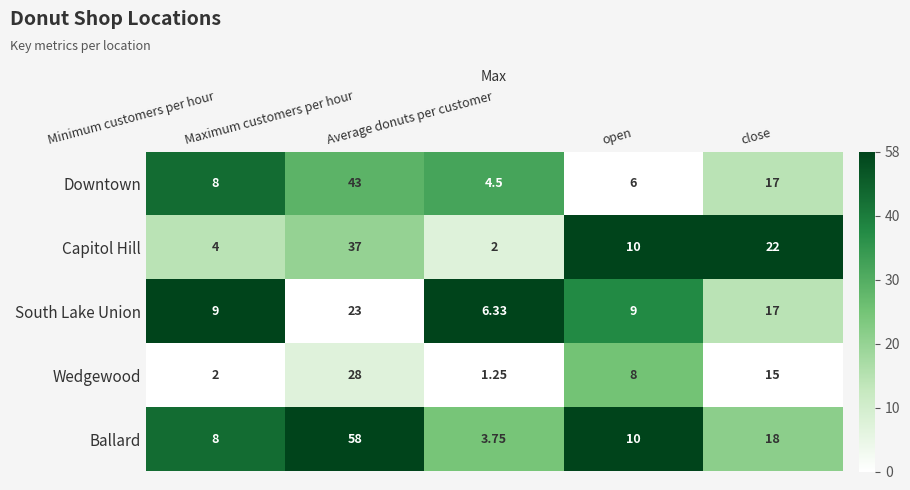

At which category is the sum across all series the highest?

Maximum customers per hour